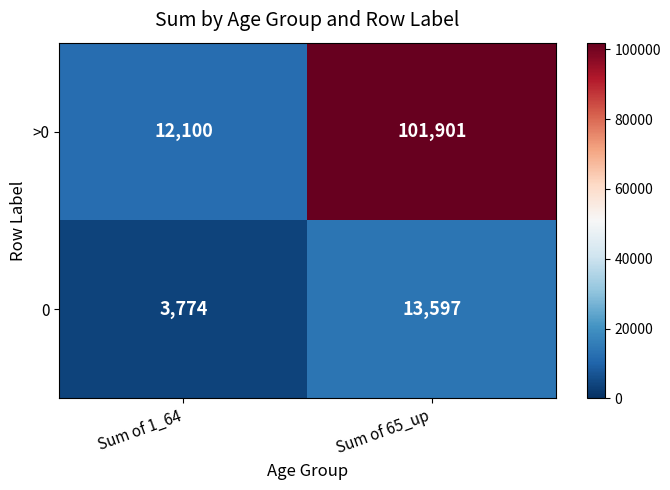

Reading right to left, transcribe all the data shown in this chart.

>0: Sum of 65_up=101901	Sum of 1_64=12100
0: Sum of 65_up=13597	Sum of 1_64=3774